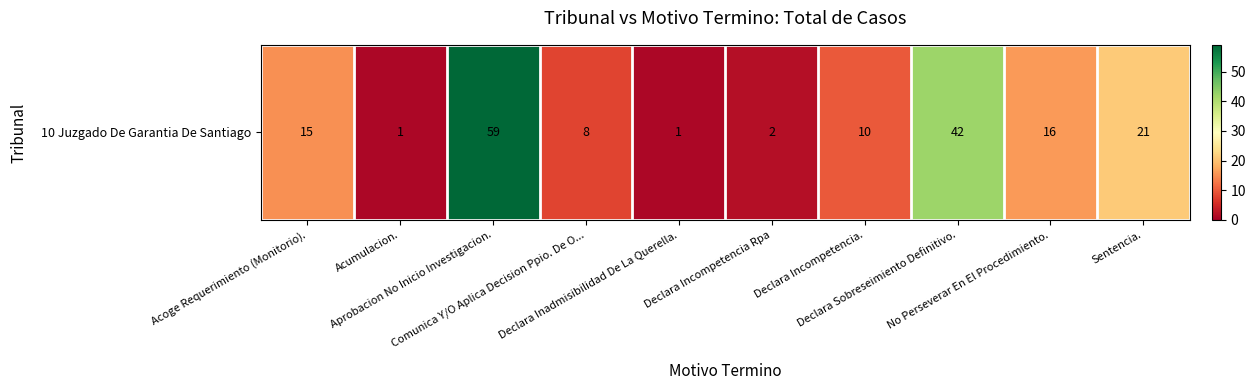

At which label does the data first exceed 15?

Aprobacion No Inicio Investigacion.